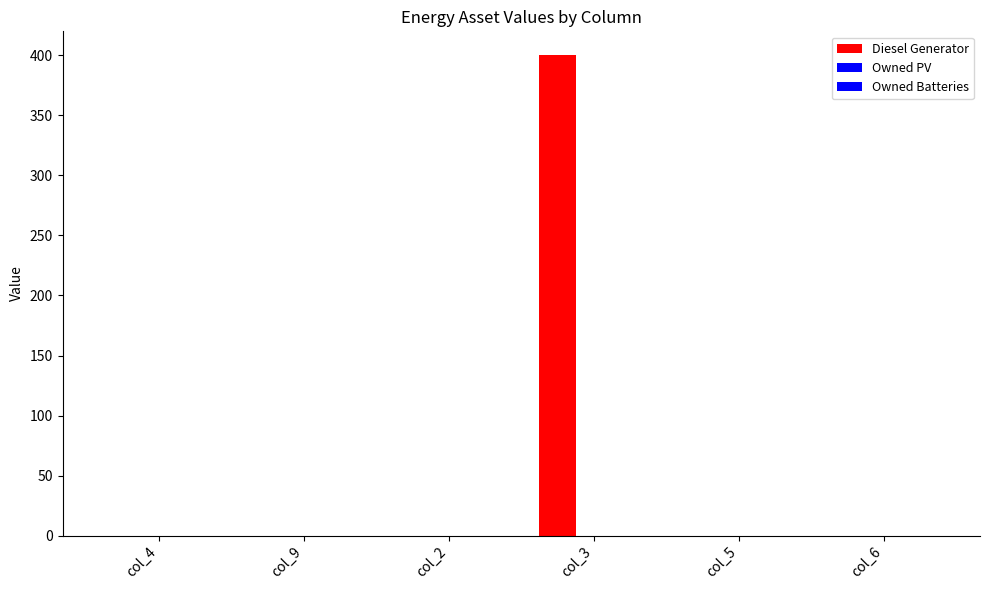

Are the bars horizontal?

No